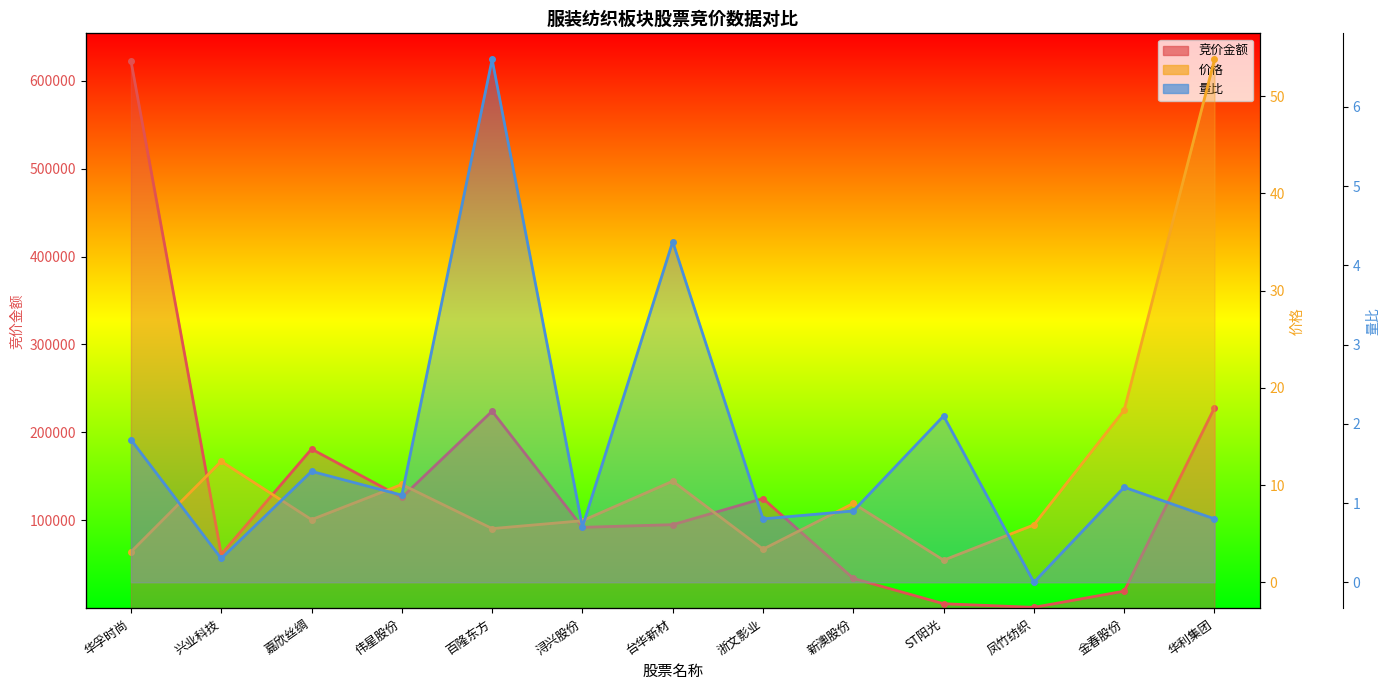

True or false: 价格 has a value of 53.8 at 华利集团.

True